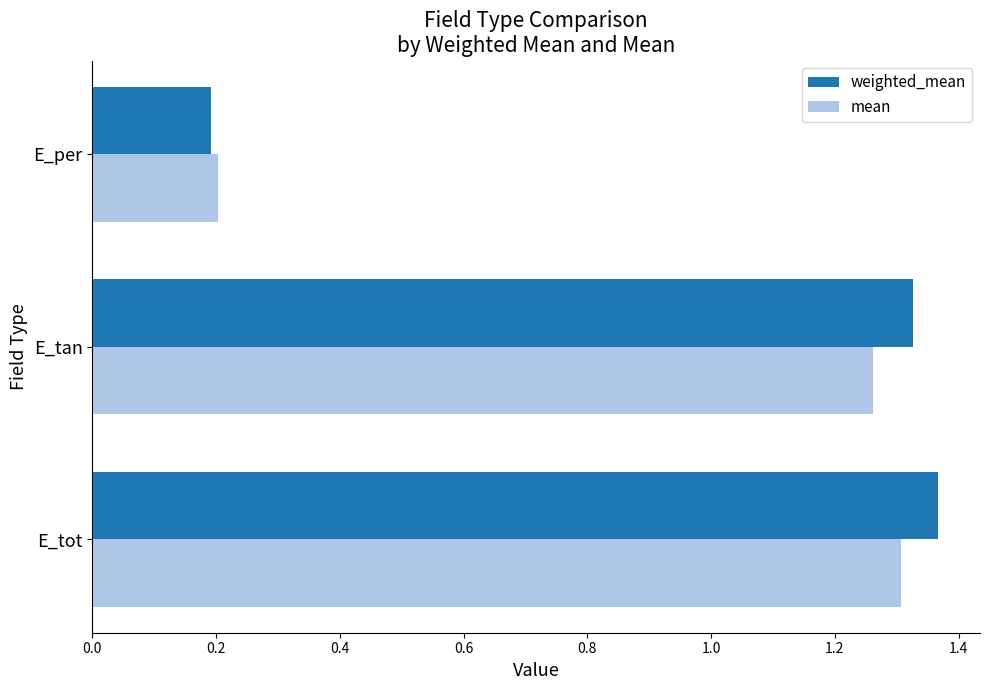

What is the average value of the weighted_mean series?

1.0